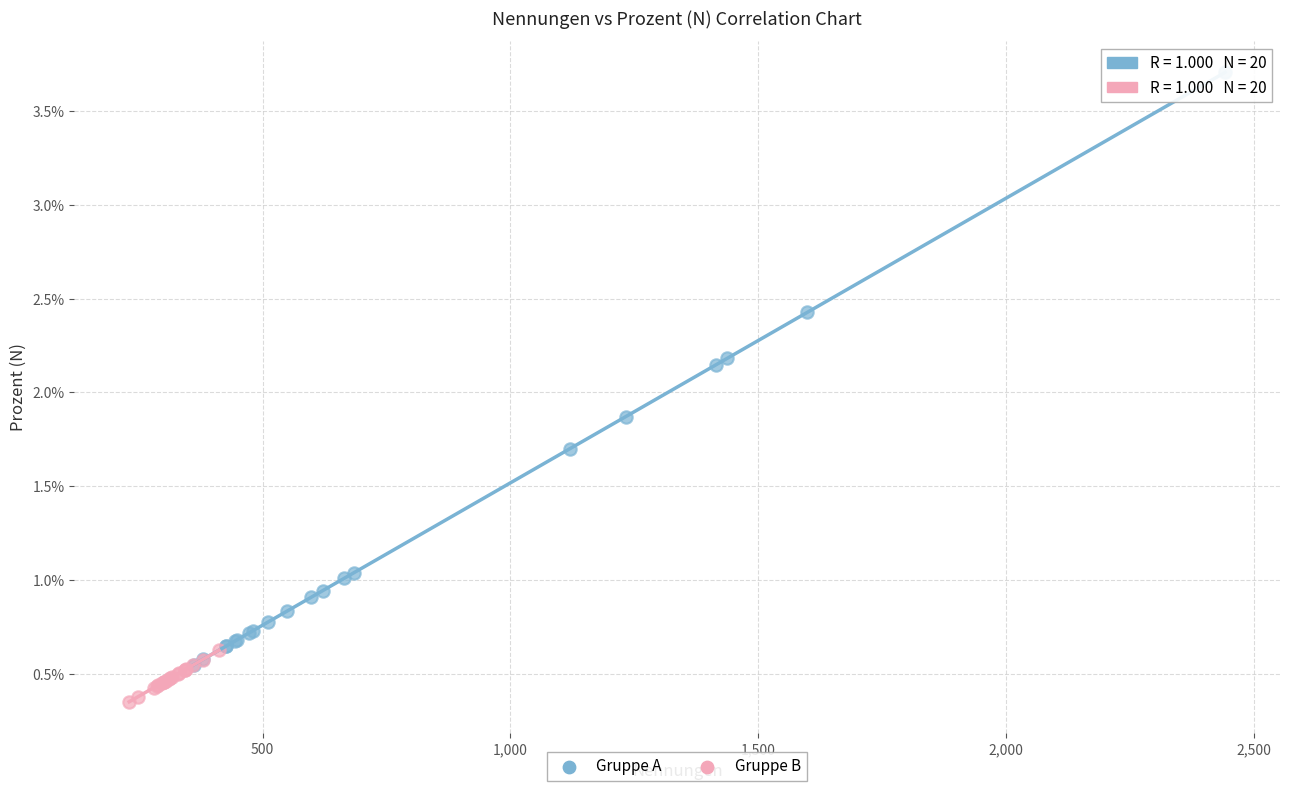

What are all the series names shown in the legend?

Gruppe A, Gruppe B